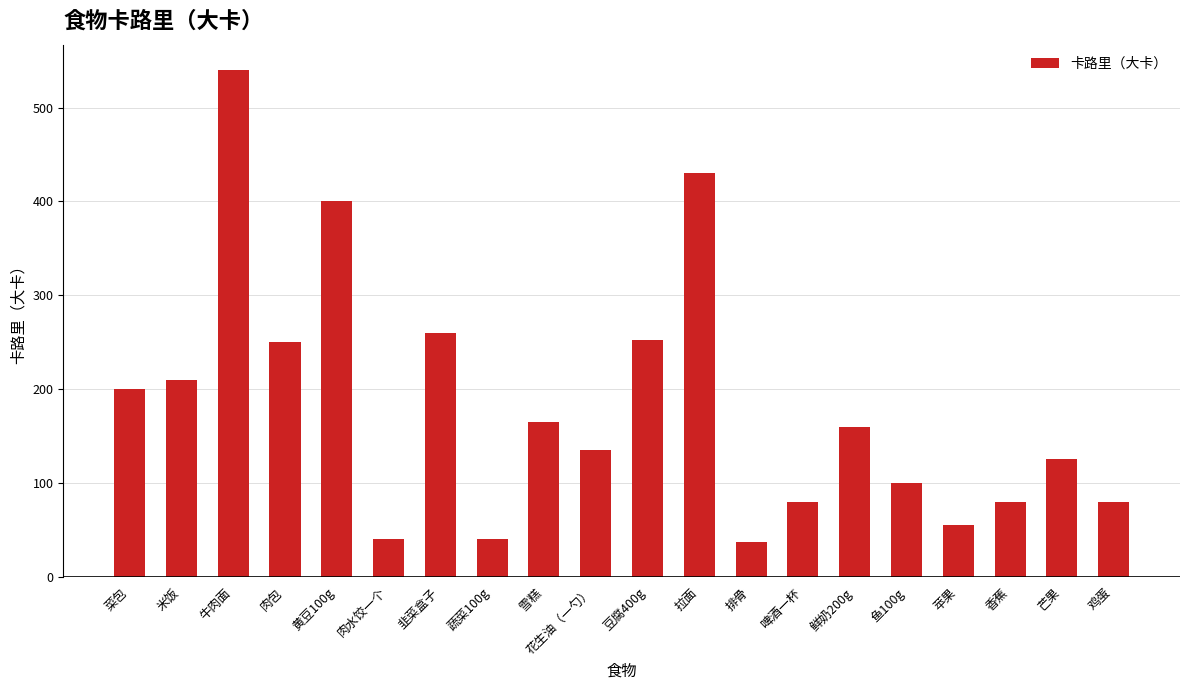

Which category has the highest value across all series?

牛肉面